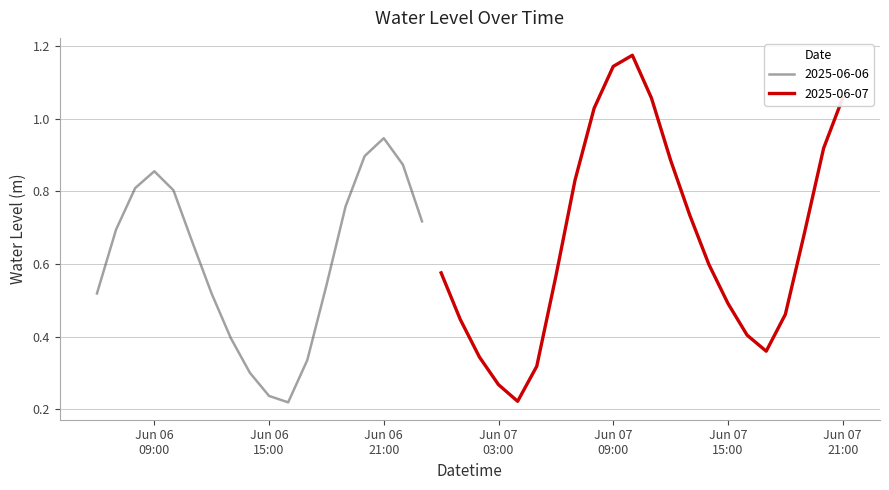

What is the maximum value shown in the chart?

1.2